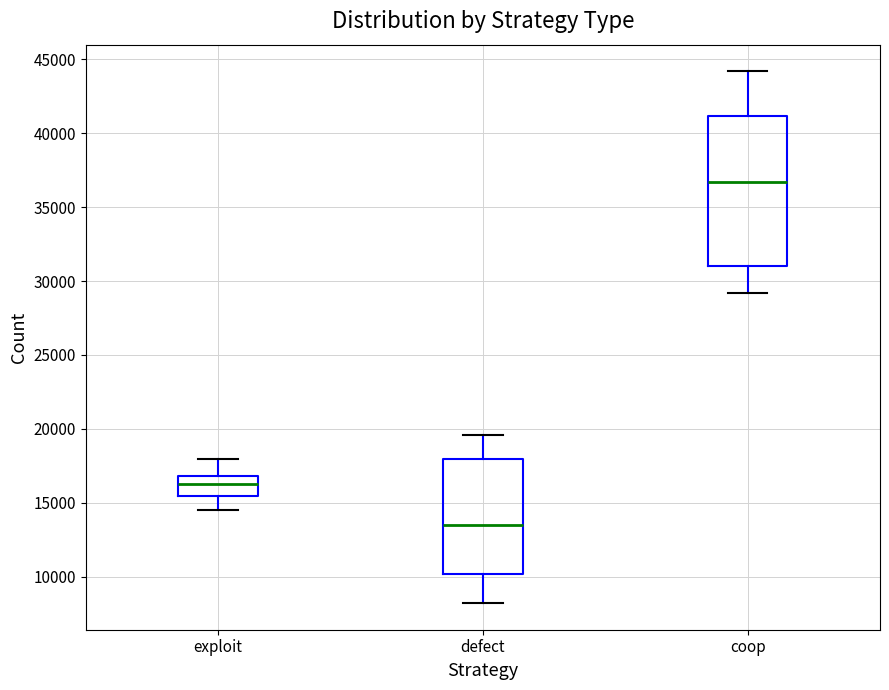

Reading left to right, read every box against the y-axis: the position of its median line, the range the box covers, and the ends of its whiskers. The values are not printed on the chart, so give them approximately, as read against the axis.

exploit: median 16500, box 15500 to 17000, whiskers 14500 to 18000
defect: median 13500, box 10000 to 18000, whiskers 8000 to 19500
coop: median 36500, box 31000 to 41000, whiskers 29000 to 44000